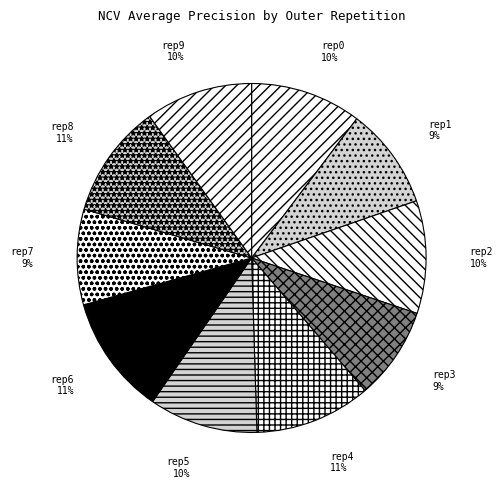

Combined, do rep2 and rep6 account for over 50%?

No